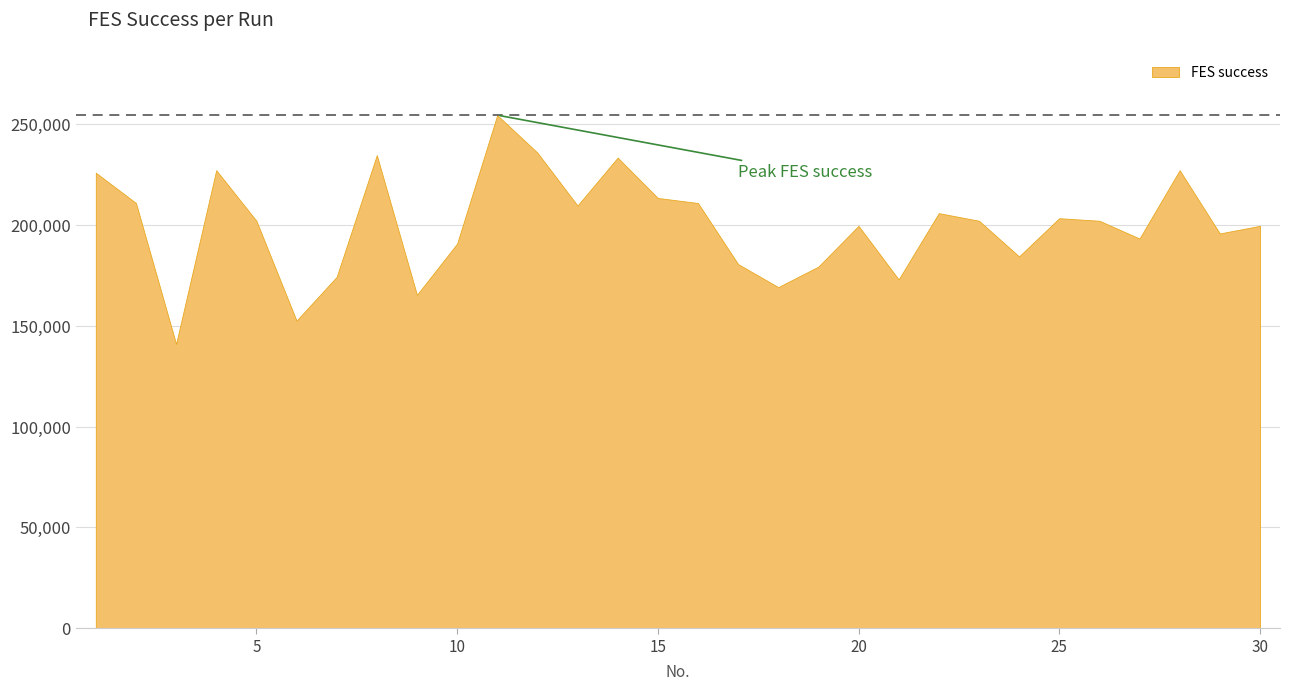

Is it true that the value at 28 is 227264?

True